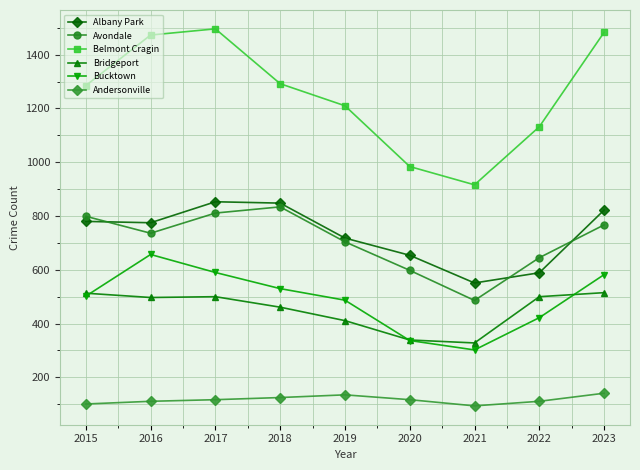

True or false: Avondale and Bucktown cross at least once.

False